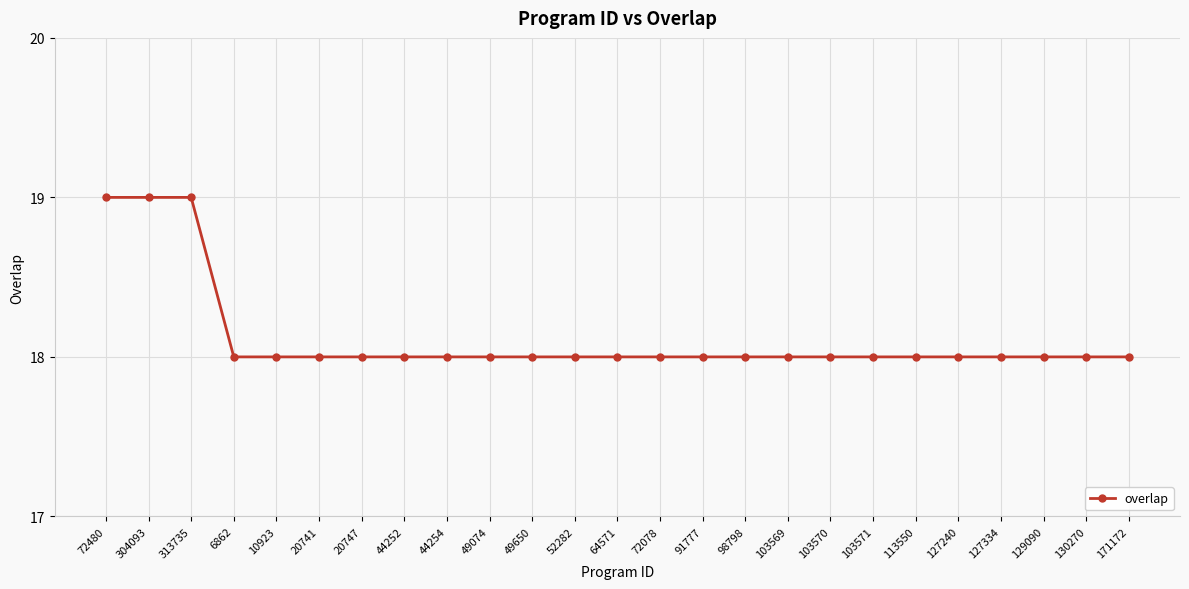

What is the approximate value at 44254?

18